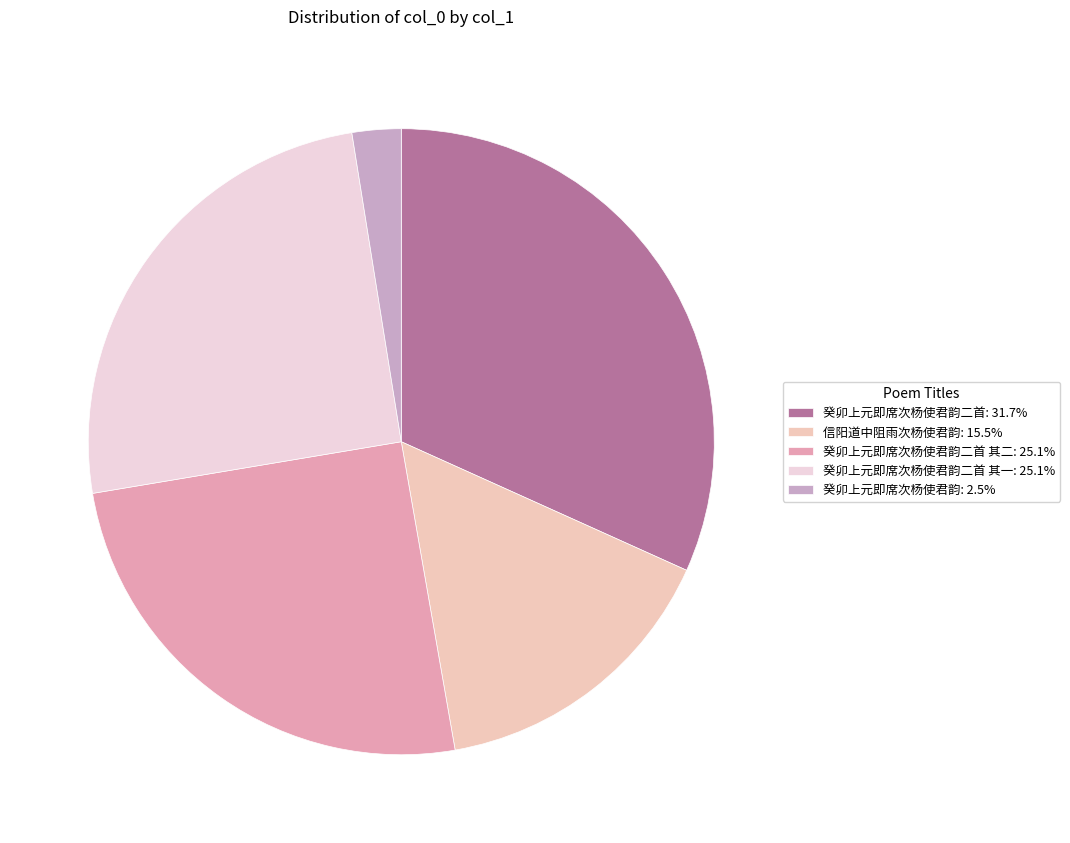

Is there any slice that represents more than half of the pie?

No